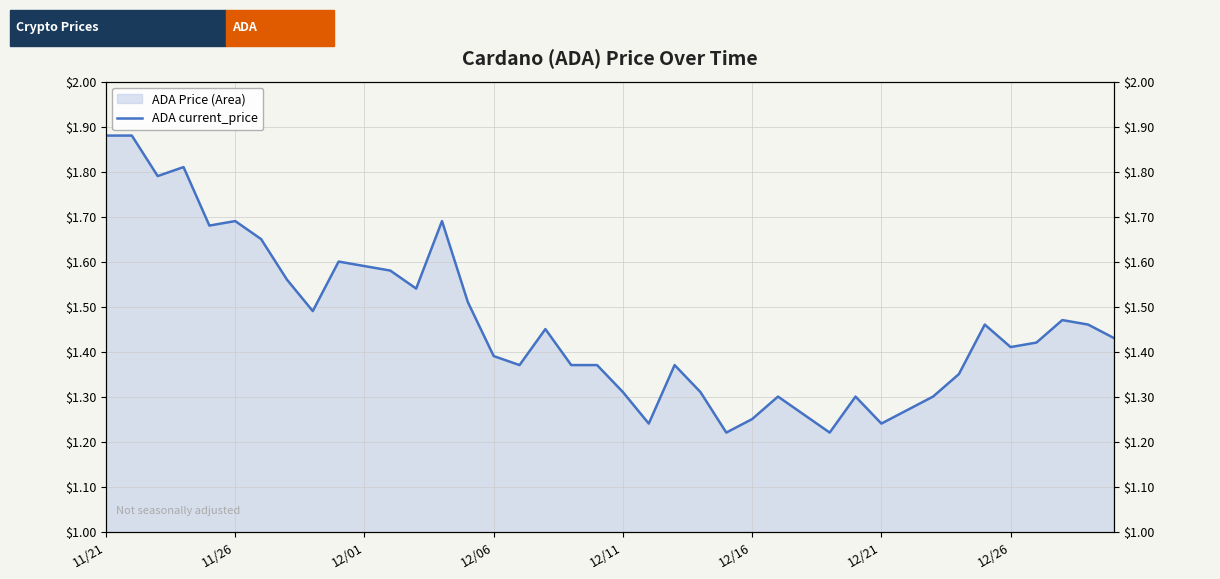

Does the chart have visible grid lines?

Yes